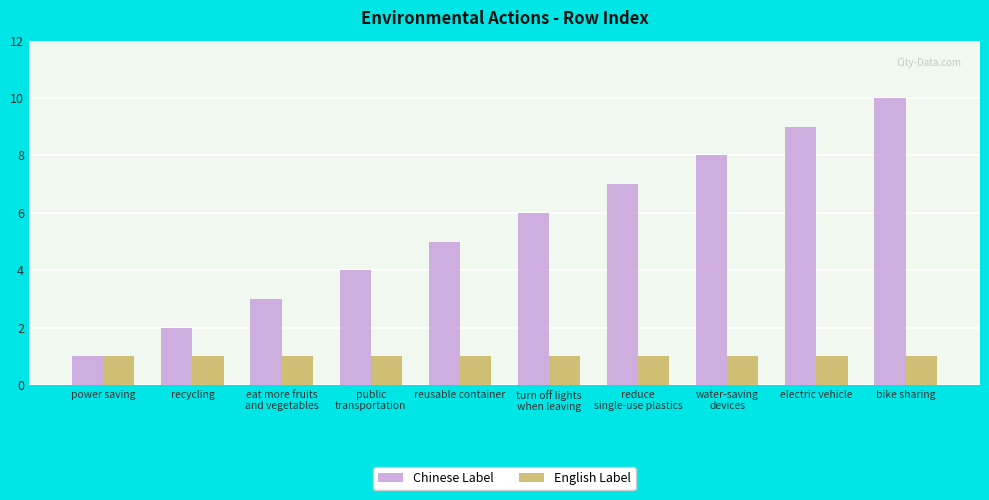

How many groups of bars are there?

10